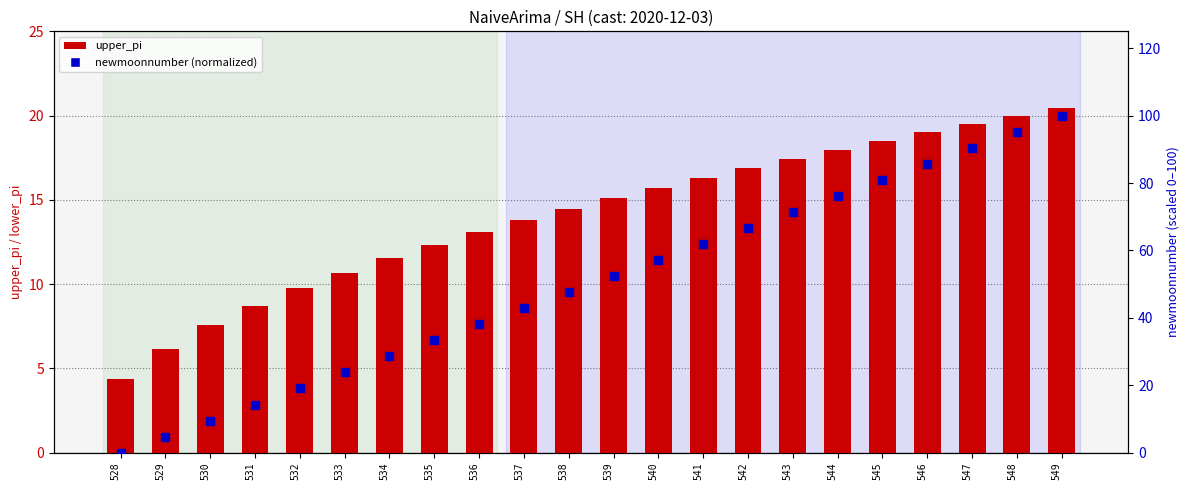

Is the value of newmoonnumber (normalized) at 547 greater than the value of upper_pi at 548?

Yes